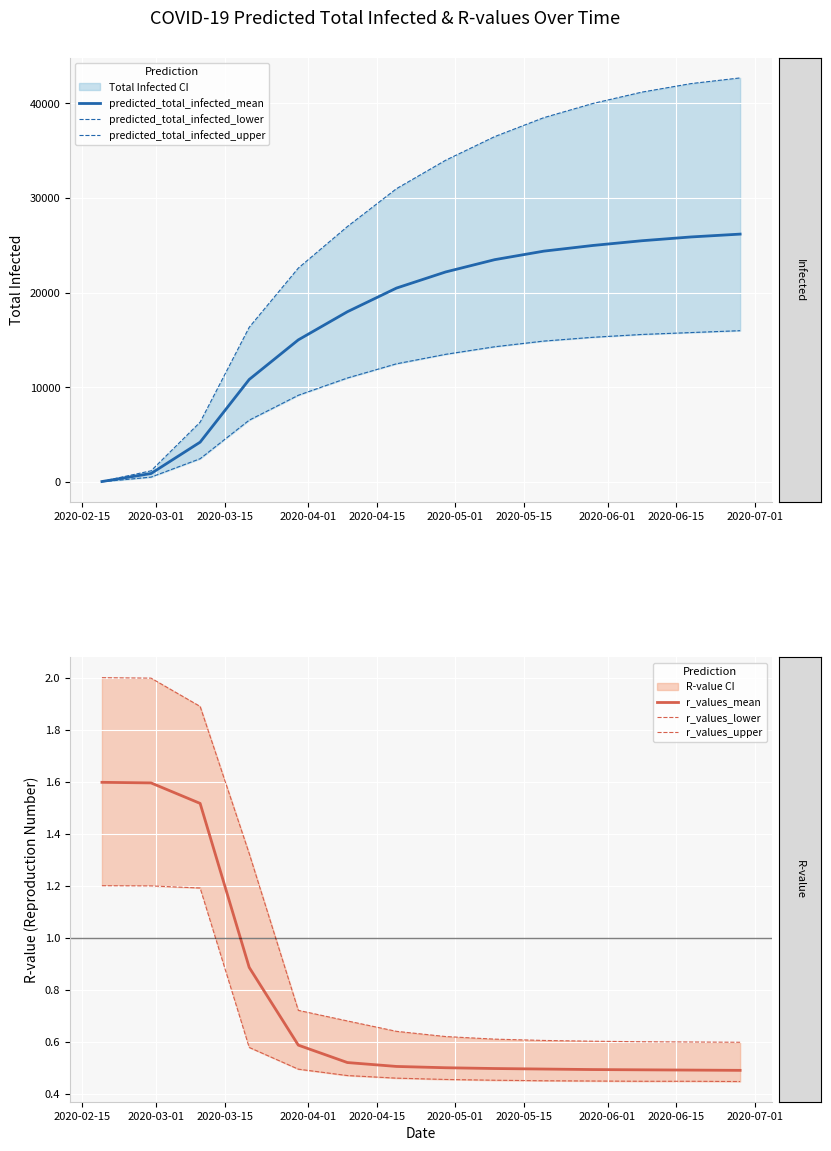

Count the number of categories in the chart.

14